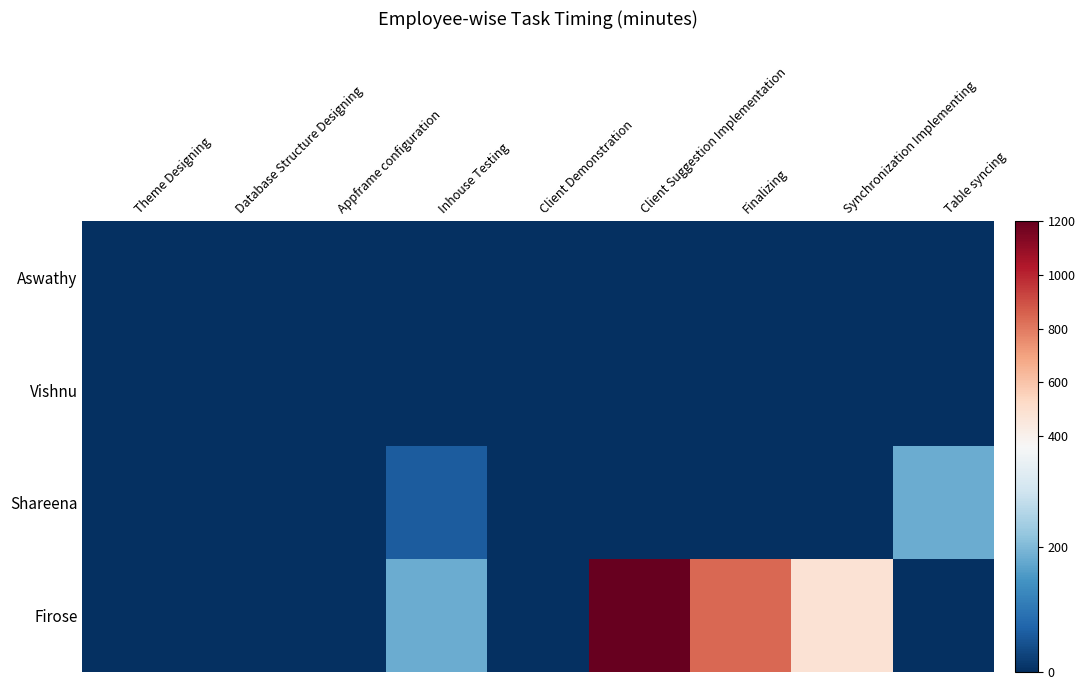

What is the total value across all series at Finalizing?

840.0